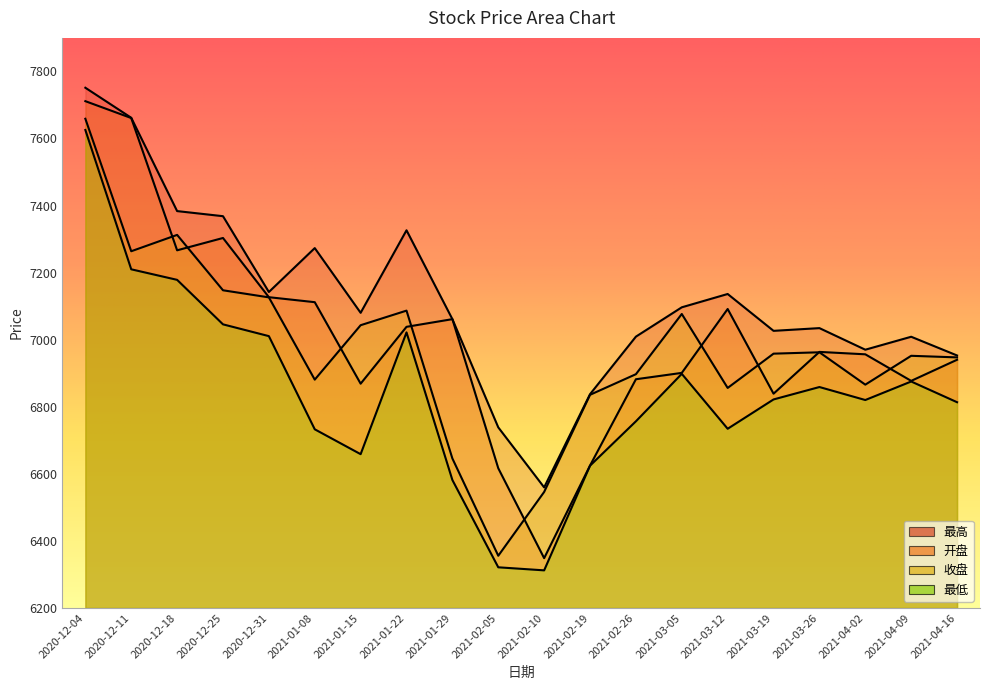

What position from the right is 2021-01-29?

12